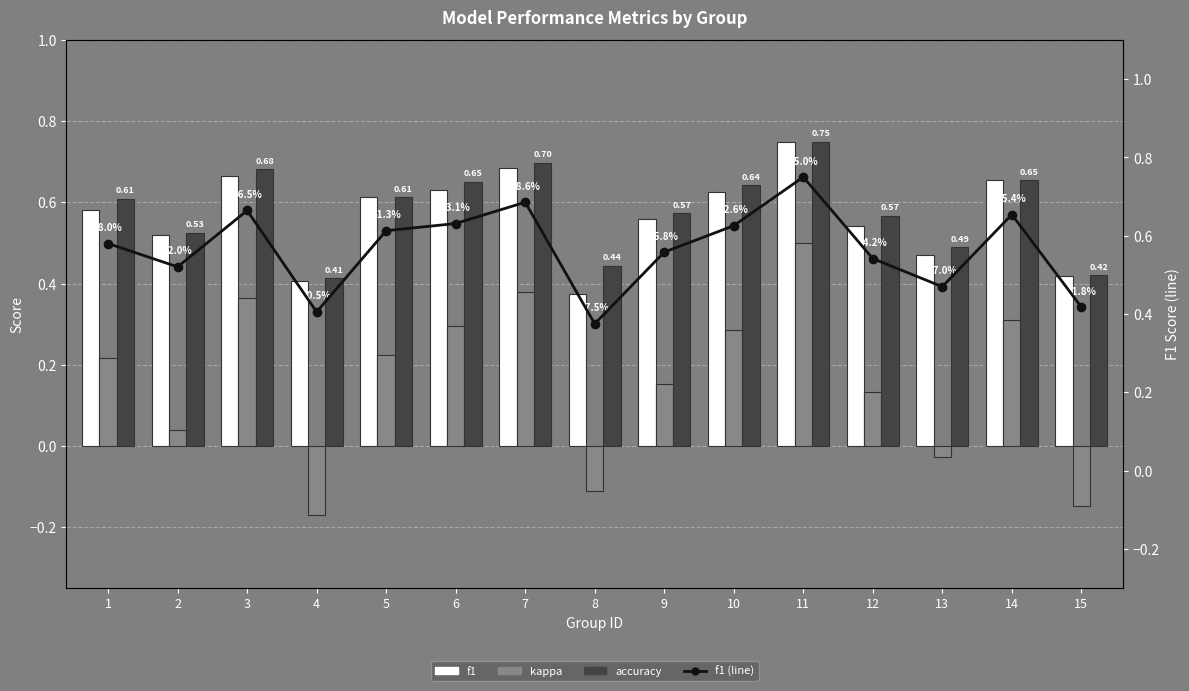

Which series has the largest range (max minus min)?

kappa